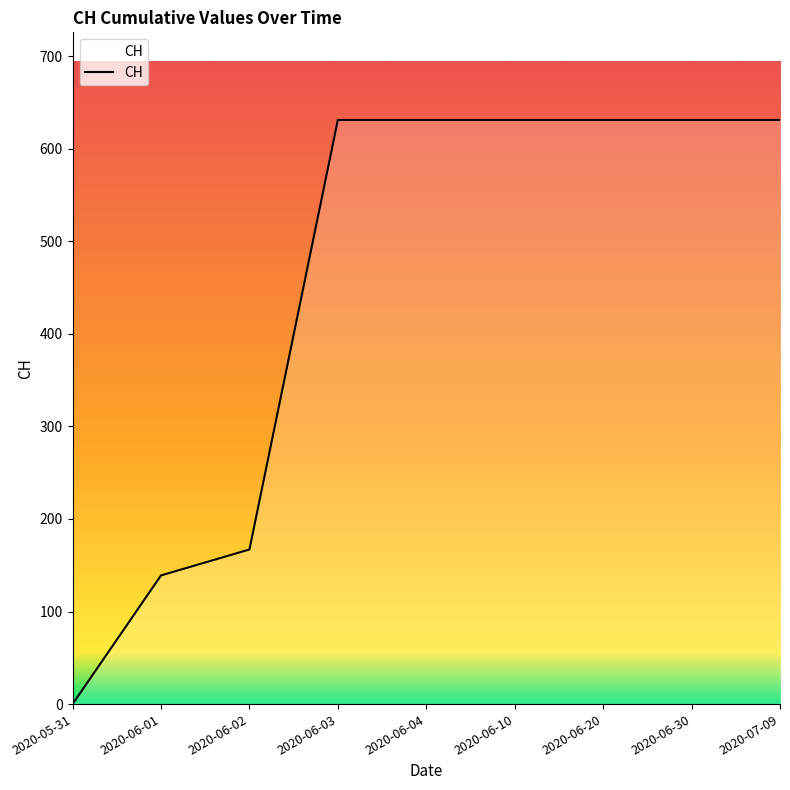

The chart shows a value of 980 at 2020-06-04. True or false?

False